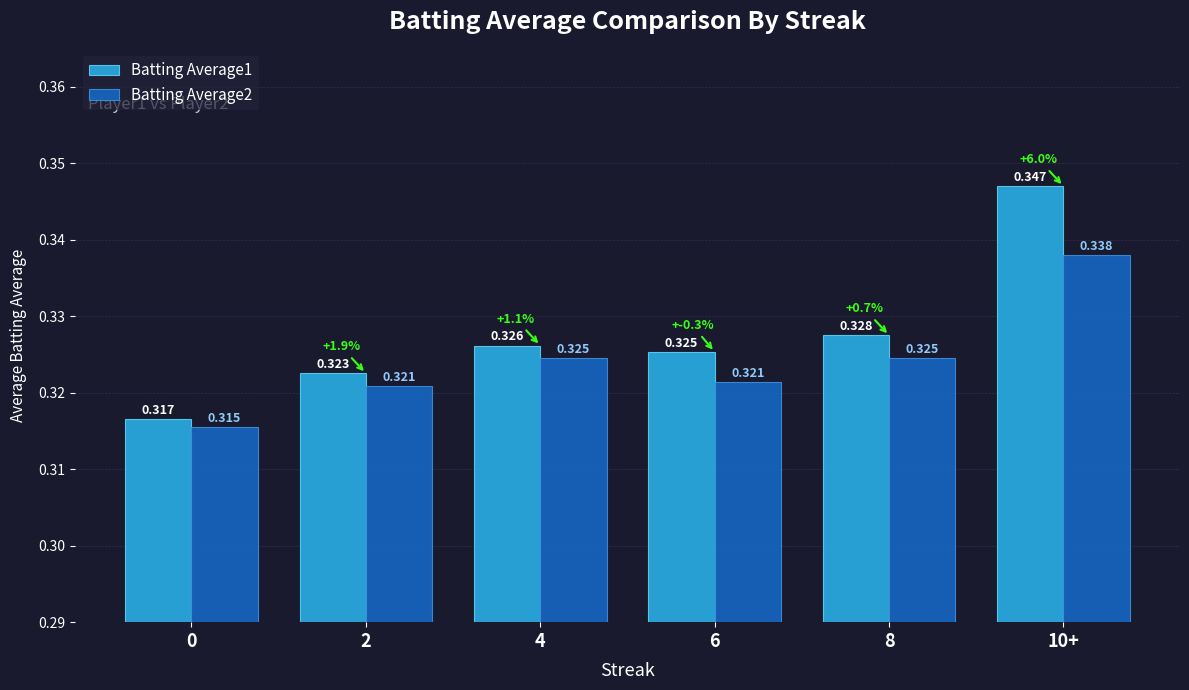

Count the Batting Average1 values in the range 0 to 1.

6